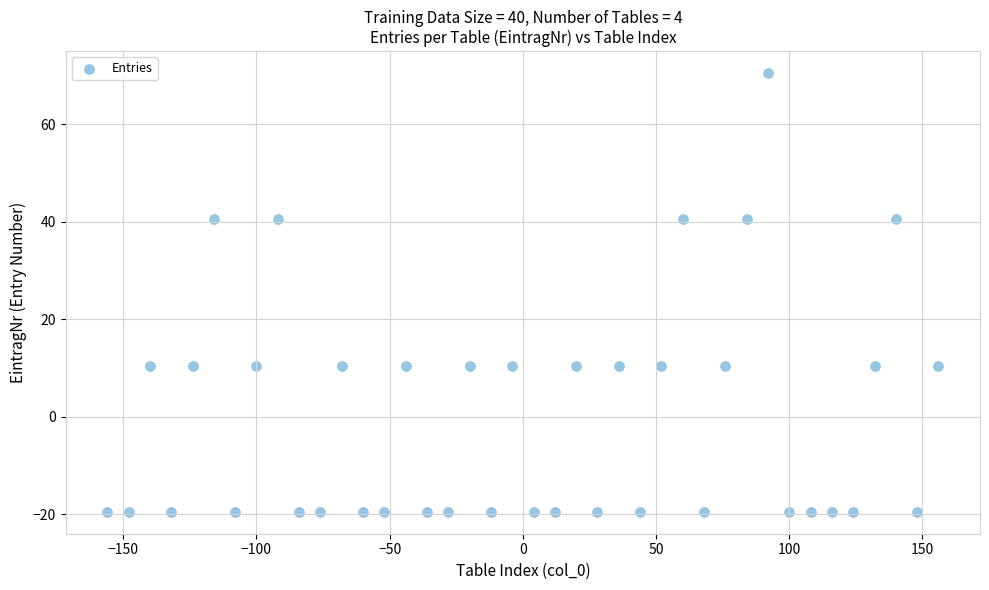

What is the range of Y values (max minus min)?

90.0